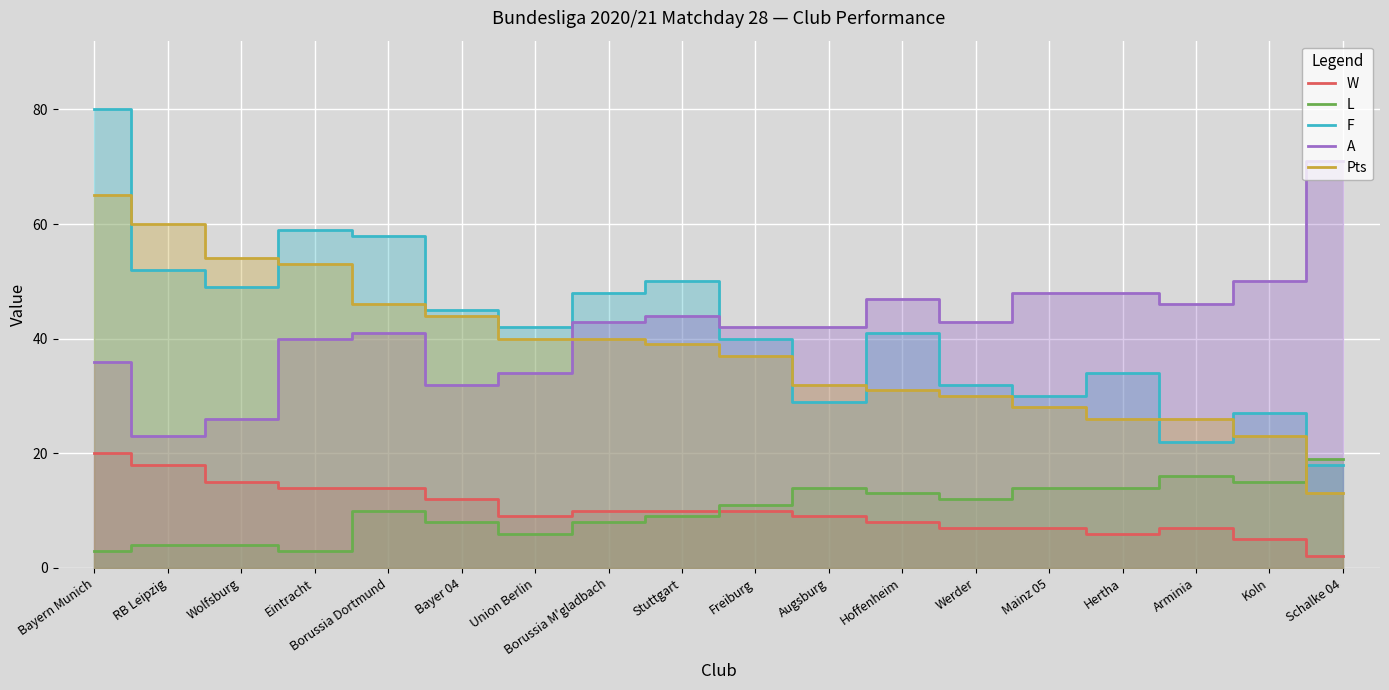

Which series has the largest total across all categories?

F